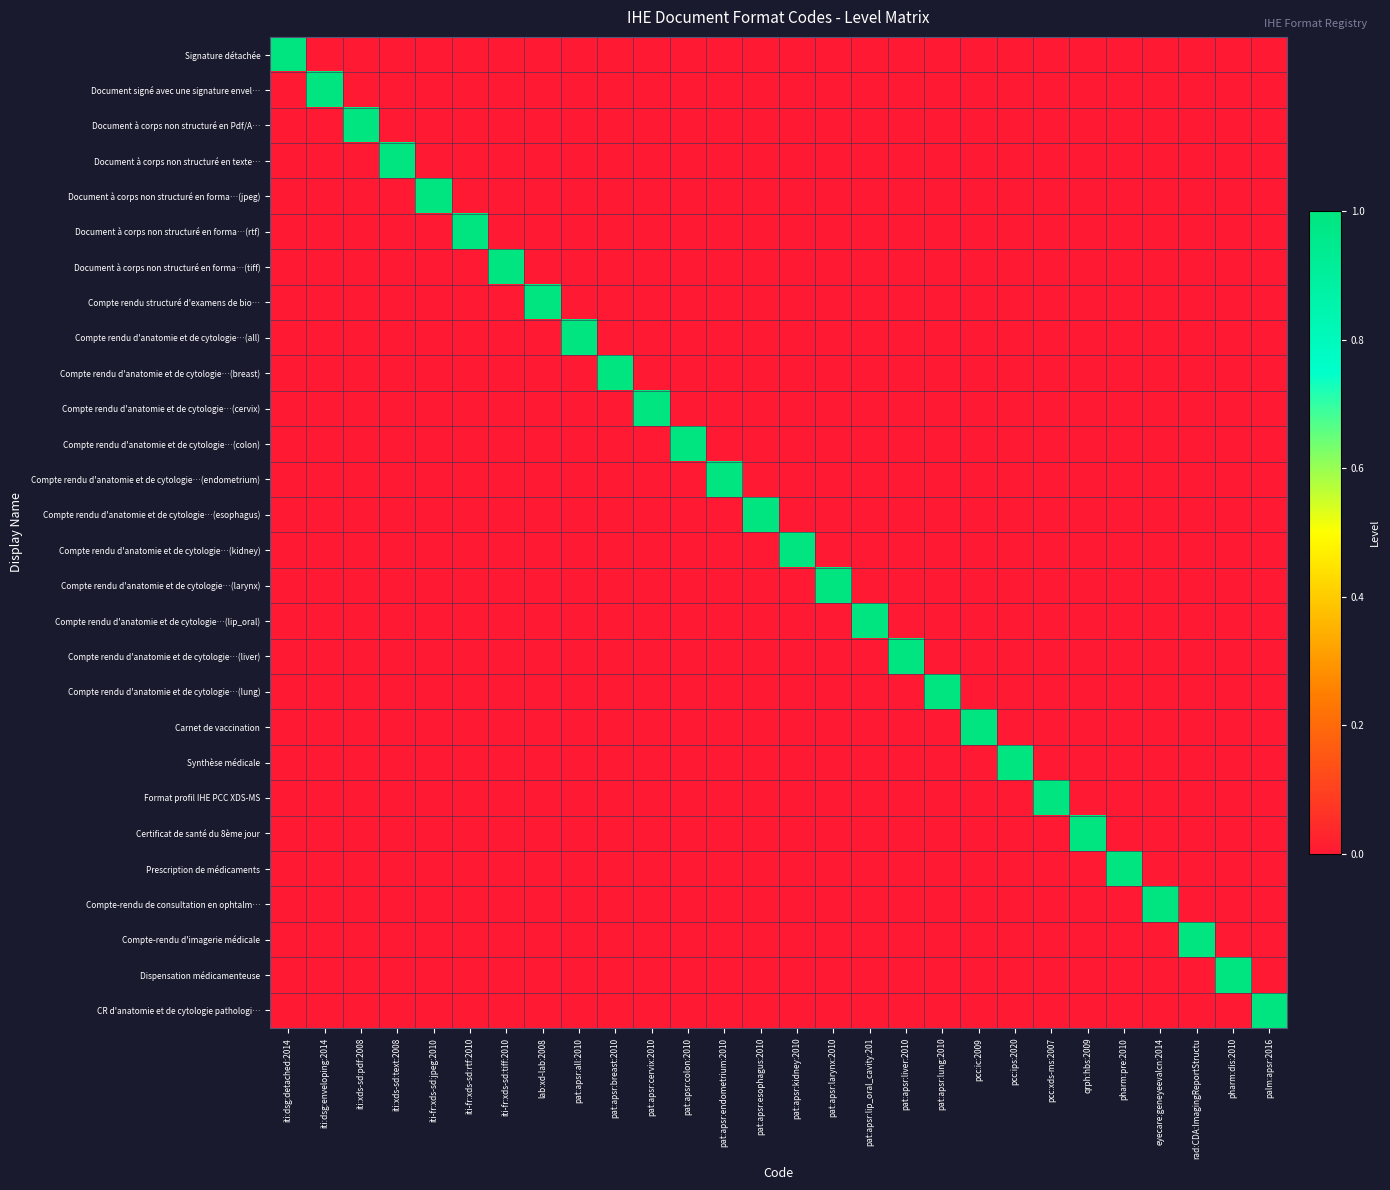

How many data points does each series have?

28